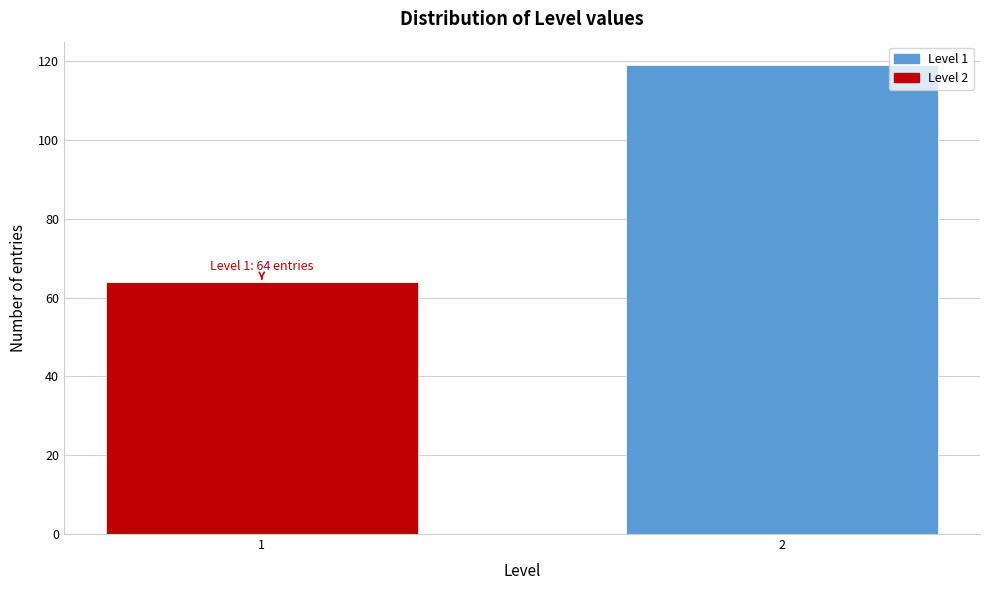

Reading left to right, what are all the values shown in this chart?

64	119